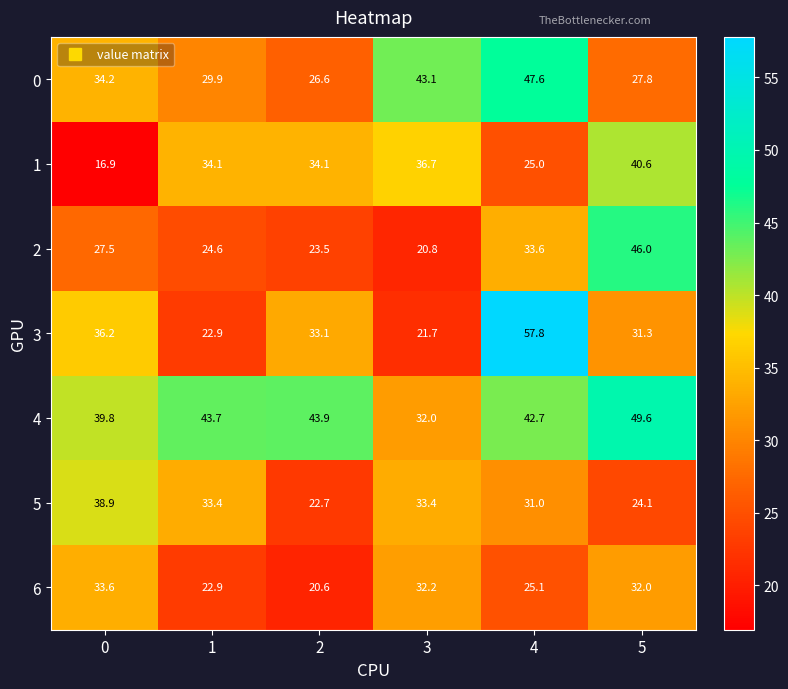

Count the number of data series in this chart.

7